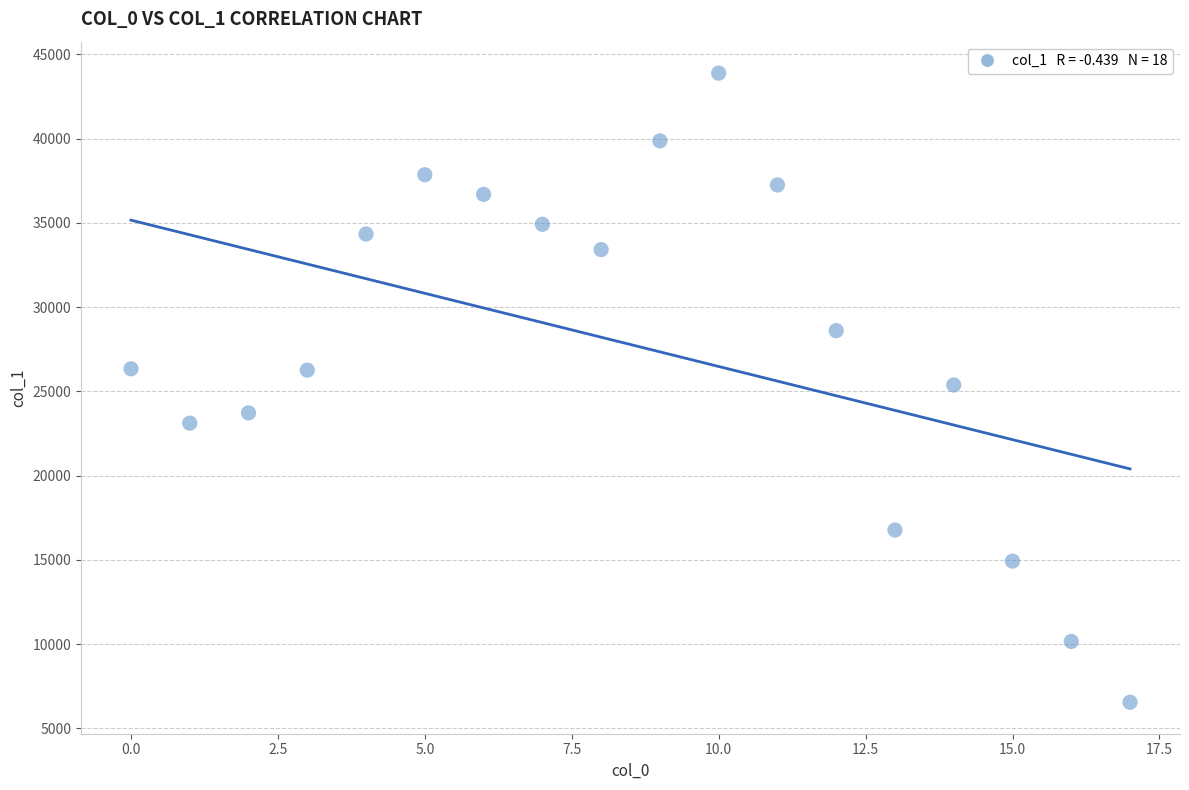

What is the range of Y values (max minus min)?

37343